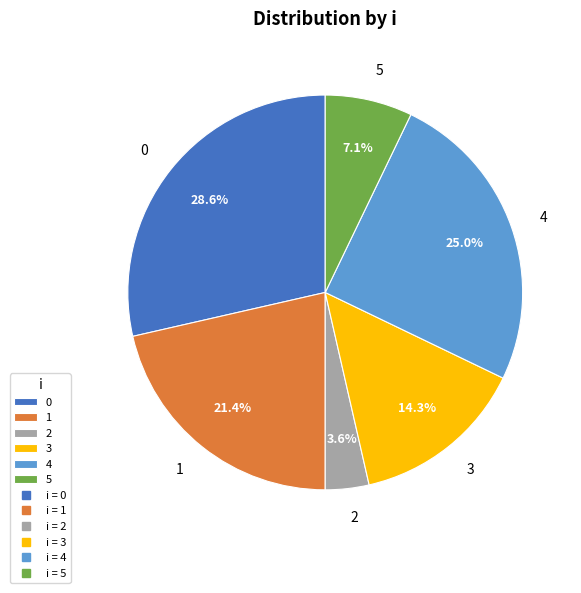

Does 0 represent more than half of the total?

No